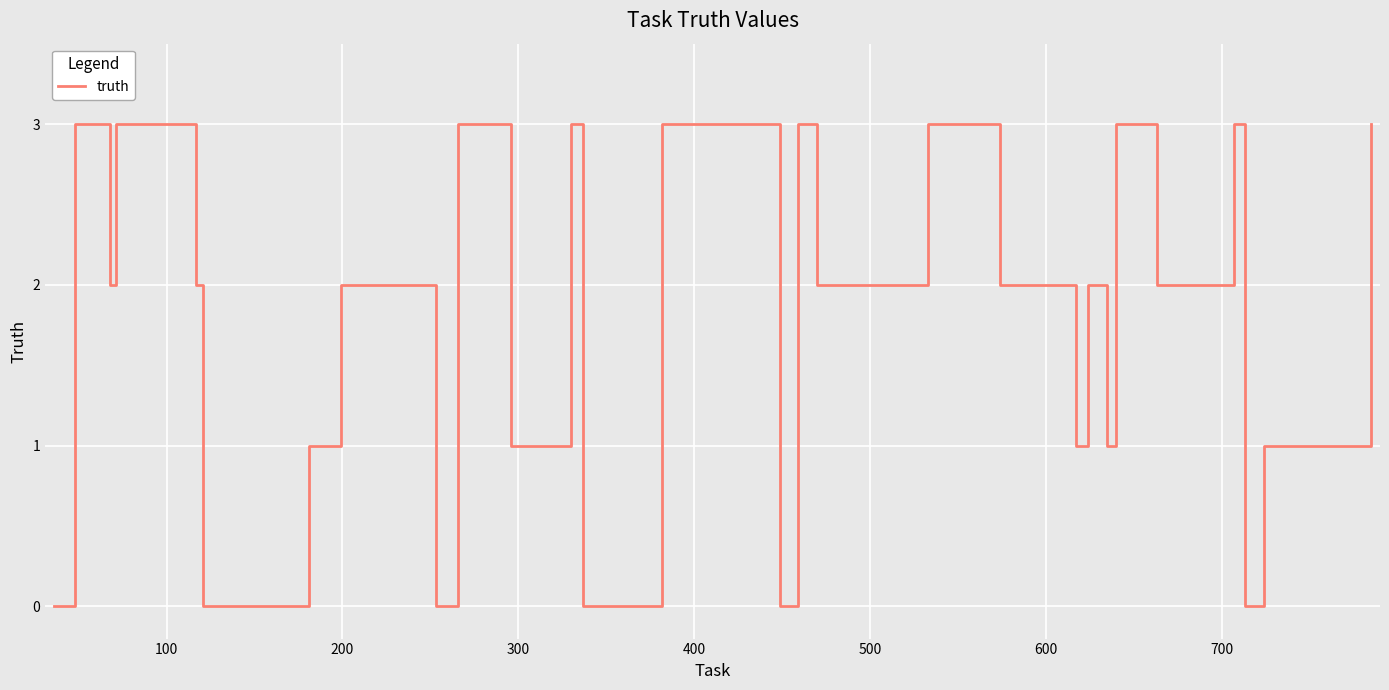

What is the difference between the maximum and minimum values?

3